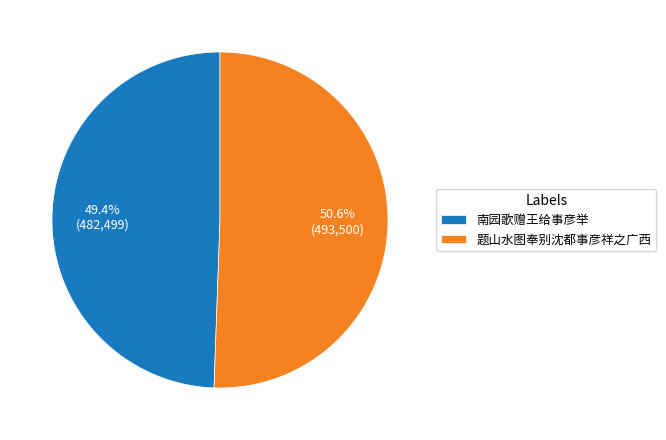

To the nearest percent, what portion does 南园歌赠王给事彦举 represent?

49%